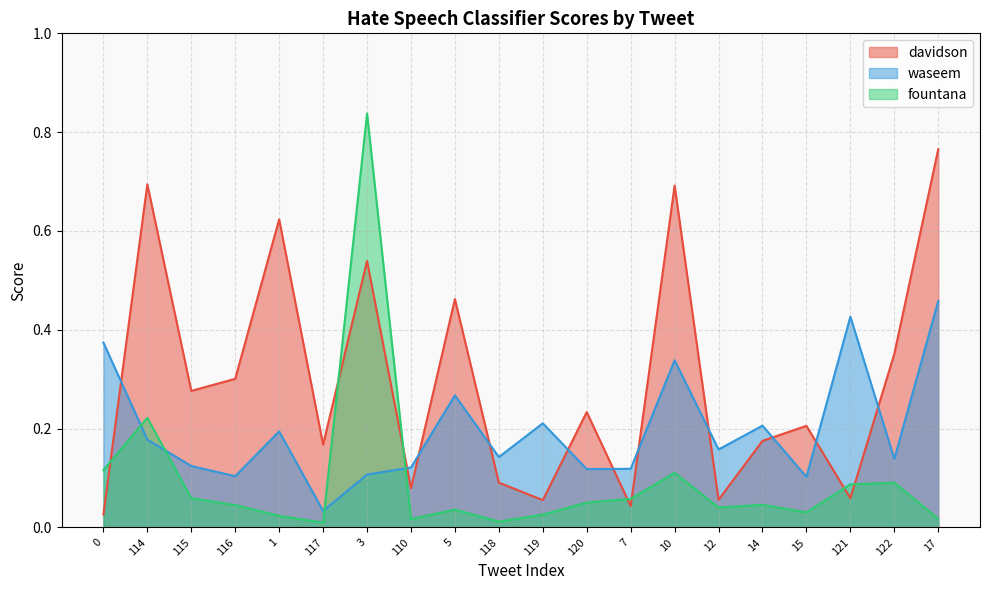

Read the davidson value at 5.

0.5